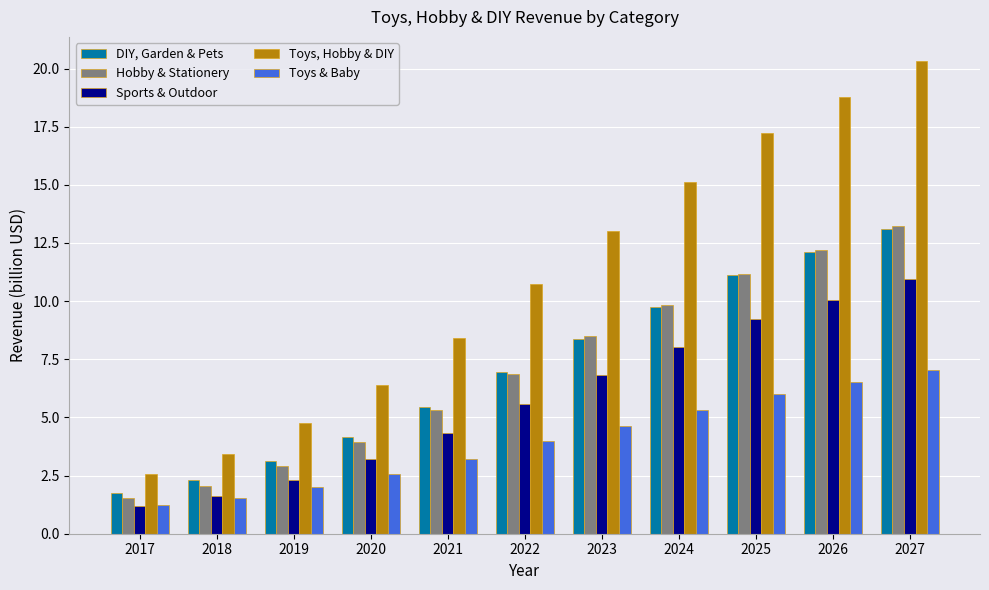

Where does the Hobby & Stationery series first go above 6?

2022